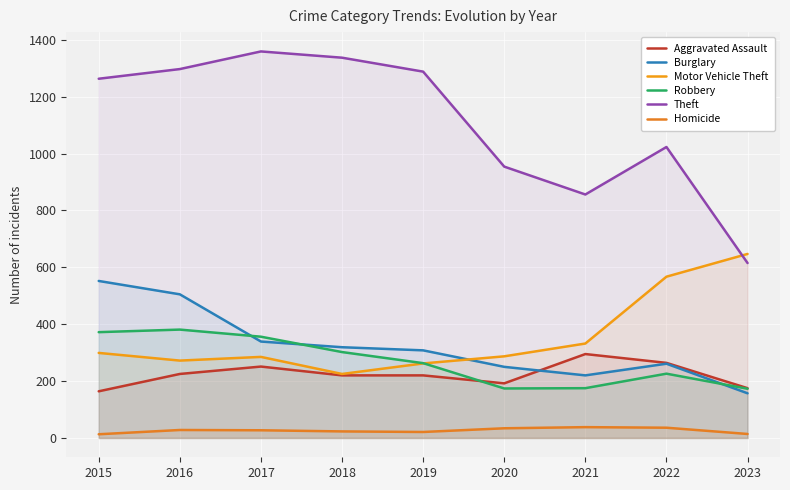

At which label does Aggravated Assault first exceed 220?

2016